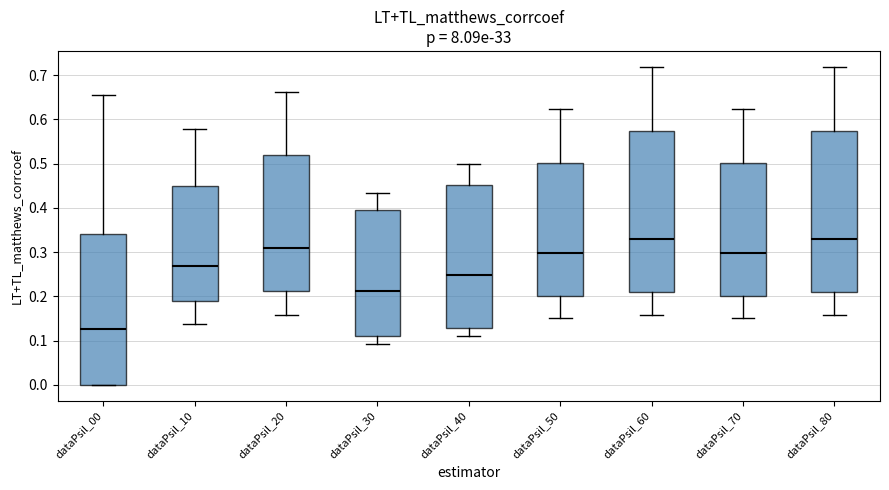

Reading left to right, transcribe this box plot: for each box, give where its median line is, the range the box spans, and where its two whiskers end, as read against the y-axis. The values are not printed on the chart, so give them approximately, as read against the axis.

dataPsil_00: median 0.13, box 0.00 to 0.34, whiskers 0.00 to 0.66
dataPsil_10: median 0.27, box 0.19 to 0.45, whiskers 0.14 to 0.58
dataPsil_20: median 0.31, box 0.21 to 0.52, whiskers 0.16 to 0.66
dataPsil_30: median 0.21, box 0.11 to 0.39, whiskers 0.09 to 0.43
dataPsil_40: median 0.25, box 0.13 to 0.45, whiskers 0.11 to 0.50
dataPsil_50: median 0.30, box 0.20 to 0.50, whiskers 0.15 to 0.62
dataPsil_60: median 0.33, box 0.21 to 0.57, whiskers 0.16 to 0.72
dataPsil_70: median 0.30, box 0.20 to 0.50, whiskers 0.15 to 0.62
dataPsil_80: median 0.33, box 0.21 to 0.57, whiskers 0.16 to 0.72